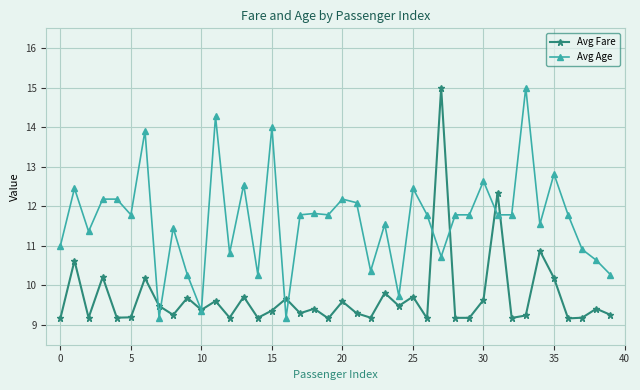

List the series in order of their overall mean, lowest first.

Avg Fare, Avg Age